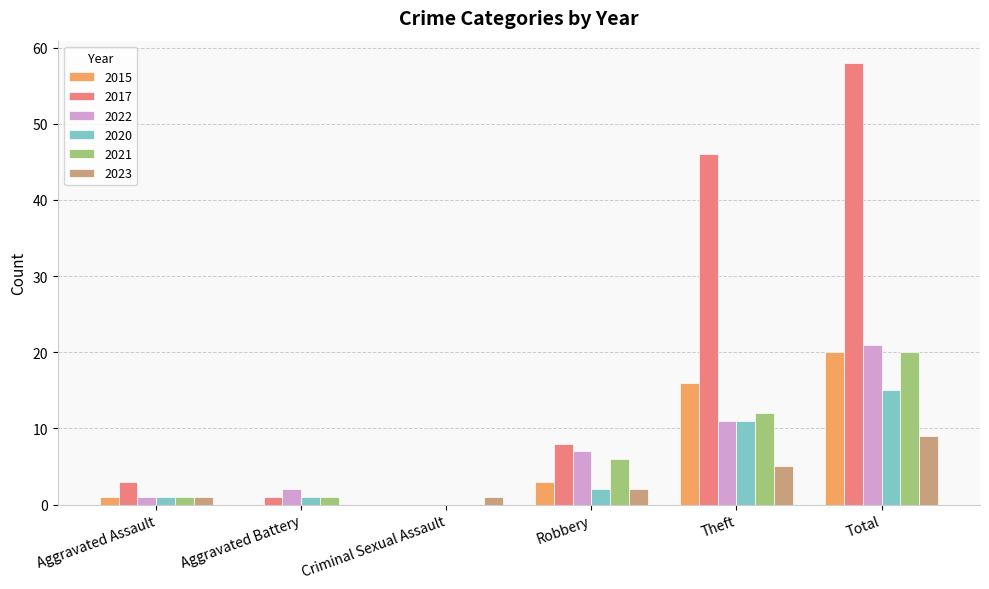

Where is 2023 nearest to the value 4?

Theft